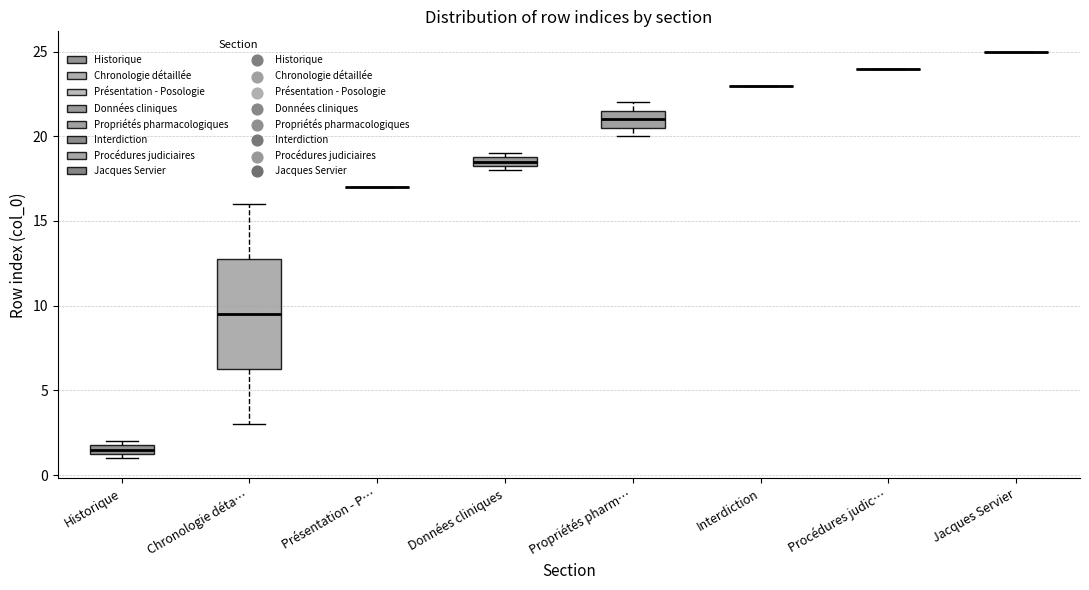

Where is the upper edge of the box for Chronologie déta… on the y-axis? The values are not printed on the chart, so give them approximately, as read against the axis.

13.0